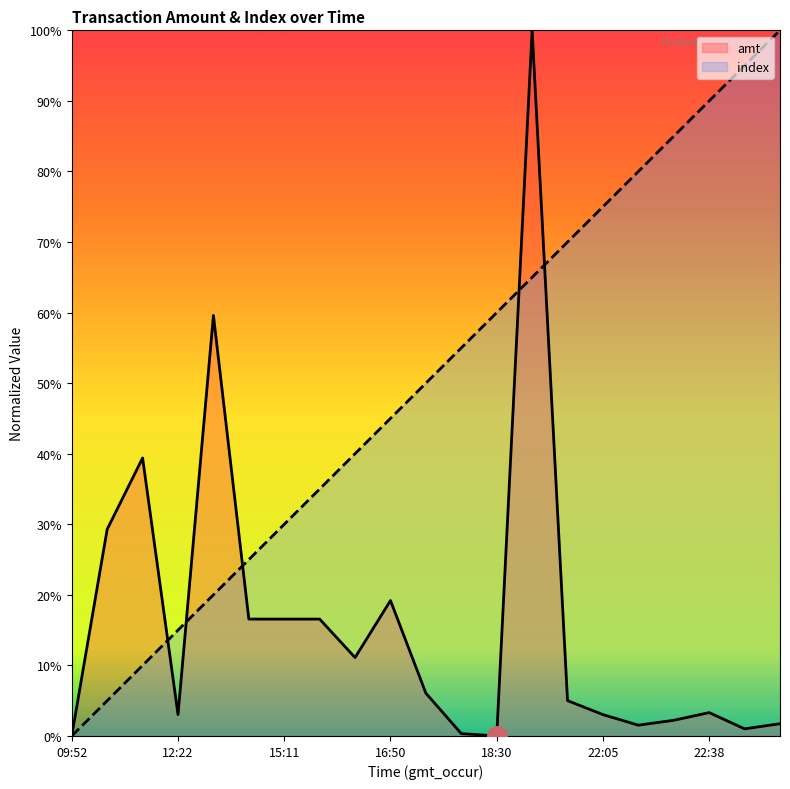

Which series has the widest spread of Y values?

amt